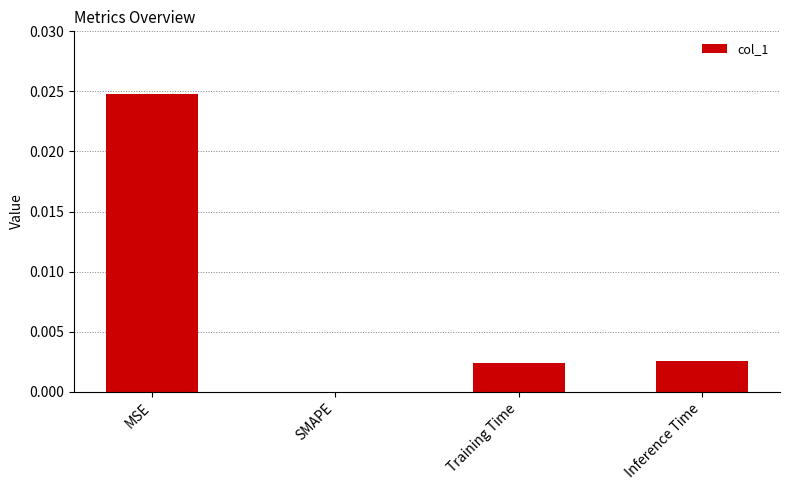

Is it true that the value at Inference Time is 0.0?

True